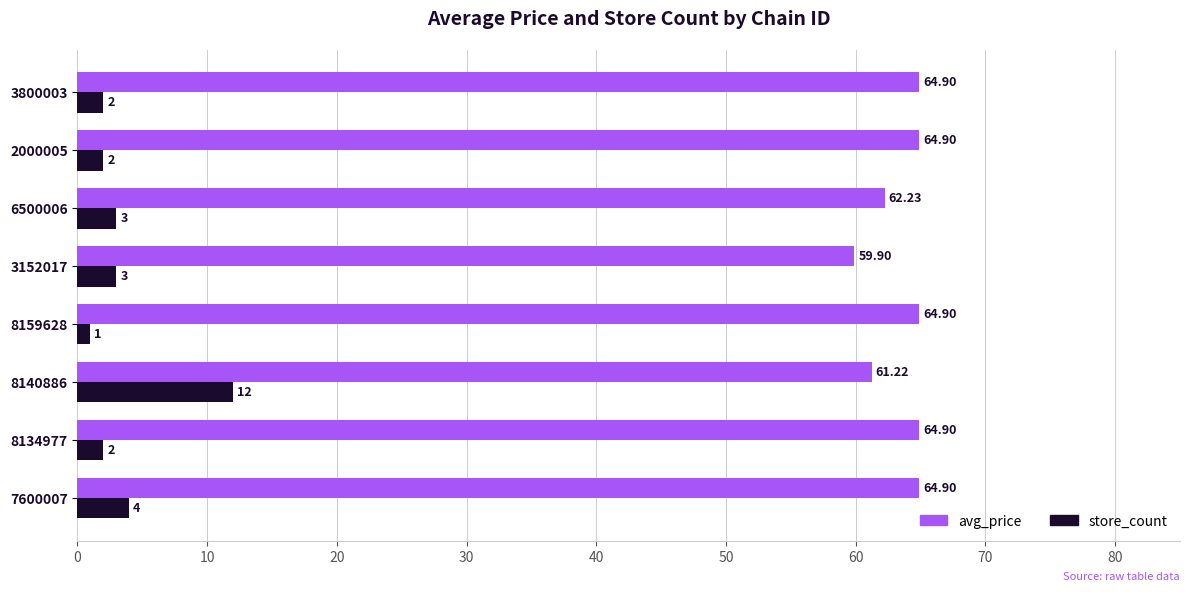

Which series has the largest range (max minus min)?

store_count